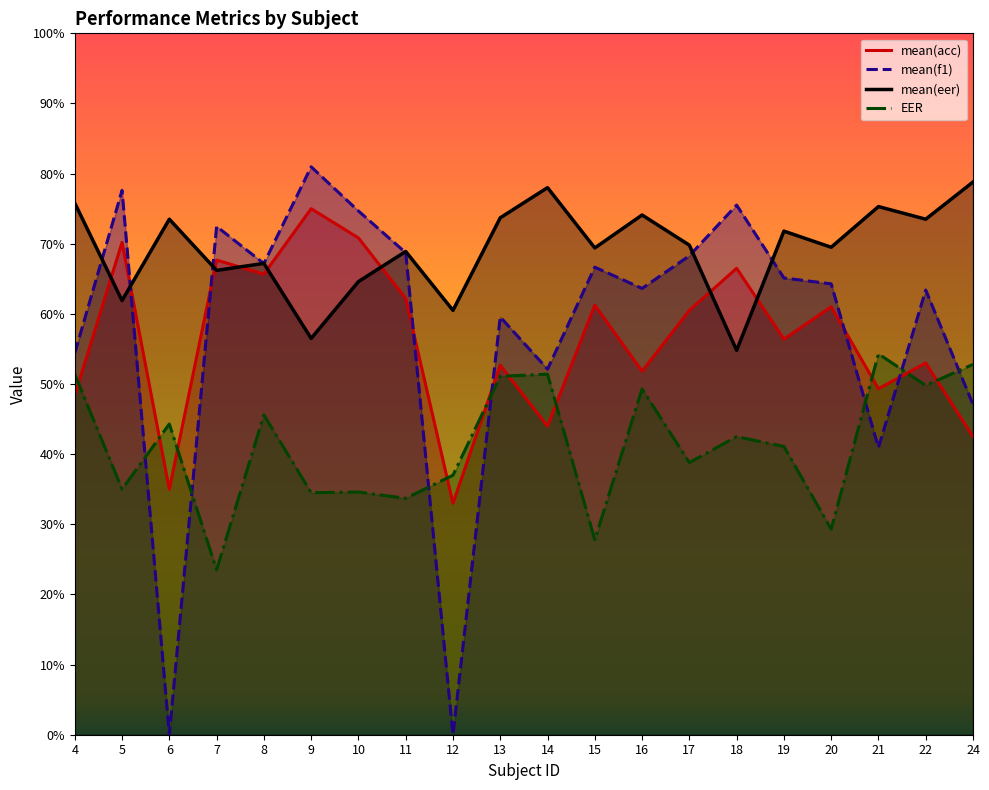

What is the approximate value of EER at 4?

51.4